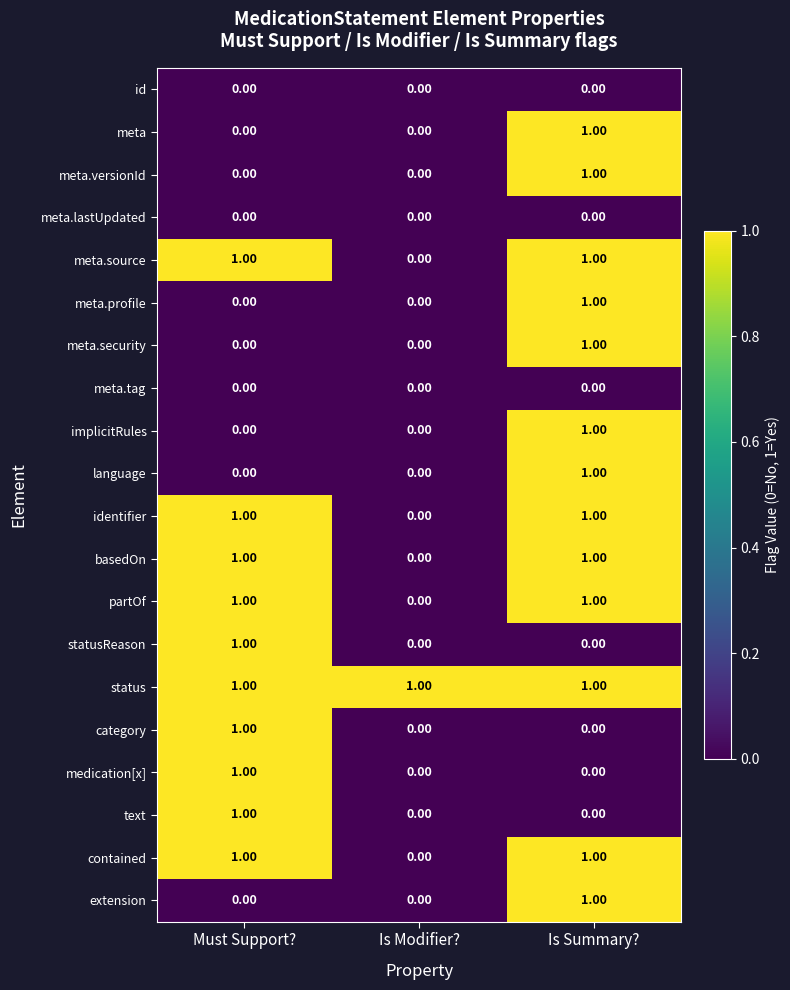

Which category has the highest value in the statusReason series?

Must Support?